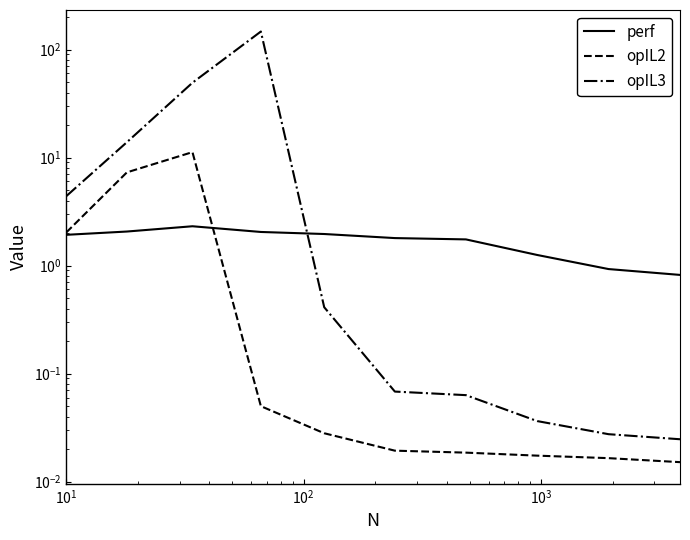

Reading left to right, list all the values displayed in this chart.

perf: 1.9	2.1	2.3	2.0	2.0	1.8	1.7	1.3	0.9	0.8
opIL2: 2.0	7.3	11.2	0.0	0.0	0.0	0.0	0.0	0.0	0.0
opIL3: 4.4	13.9	49.3	146.7	0.4	0.1	0.1	0.0	0.0	0.0